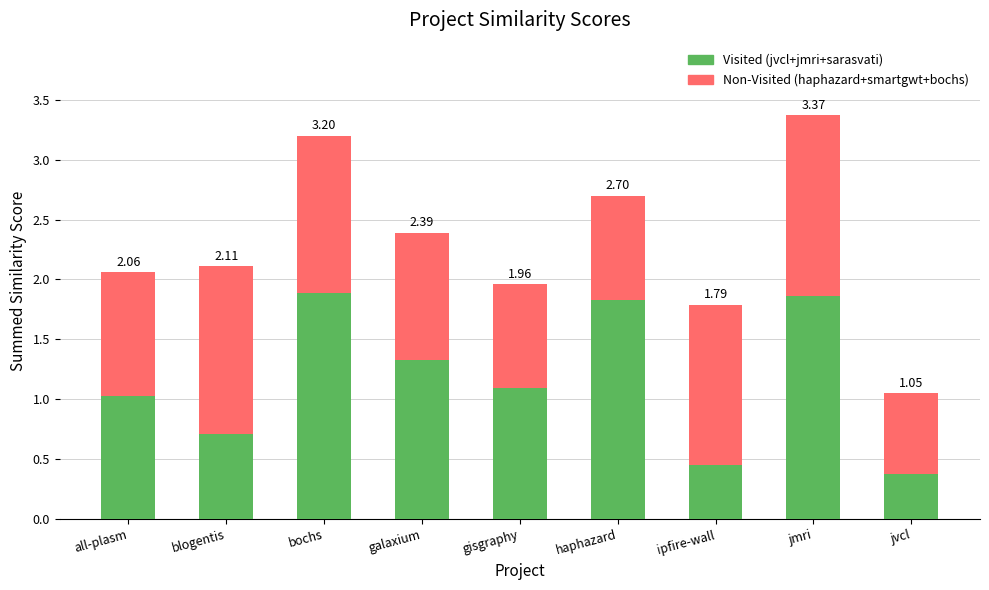

What is the average value of the Non-Visited (haphazard+smartgwt+bochs) series?

1.1